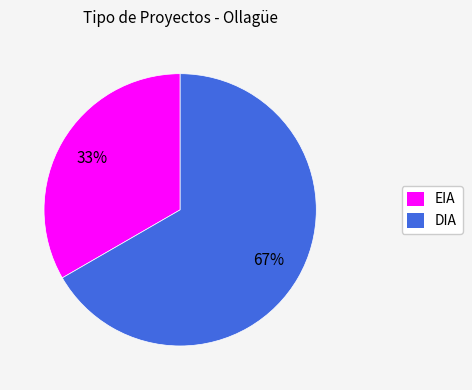

Count the number of slices in the pie.

2